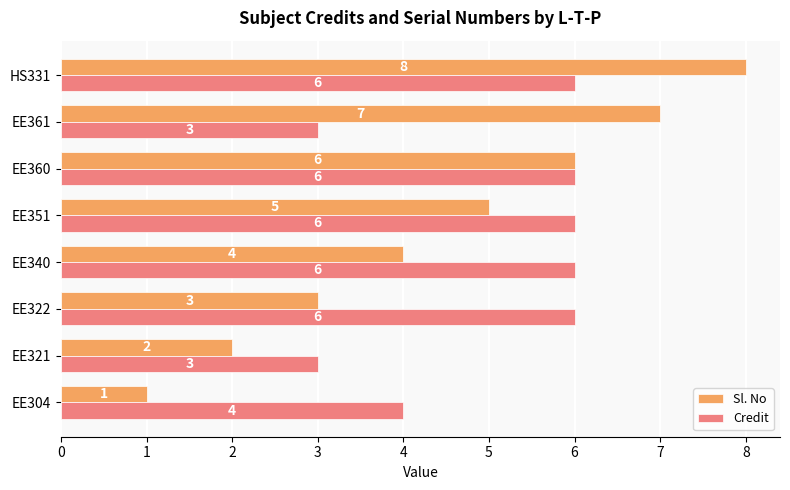

Which series has the widest spread of values?

Sl. No